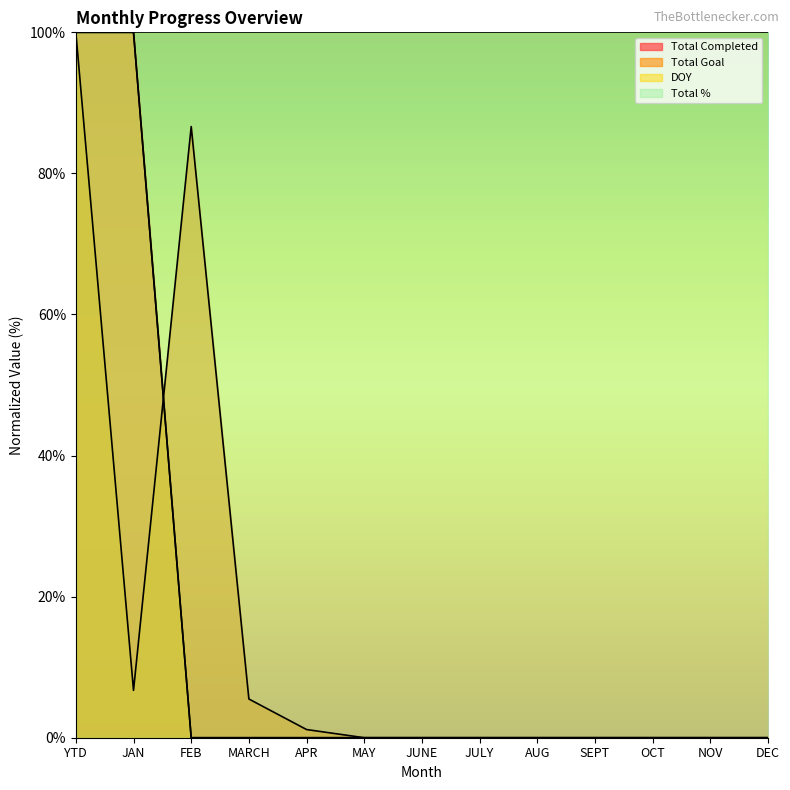

How many values in Total Goal are above zero?

5